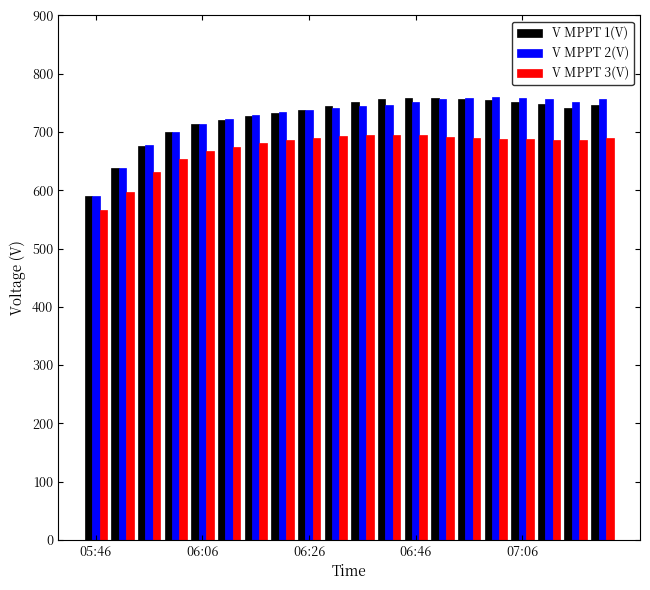

Which series has the widest spread of values?

V MPPT 2(V)